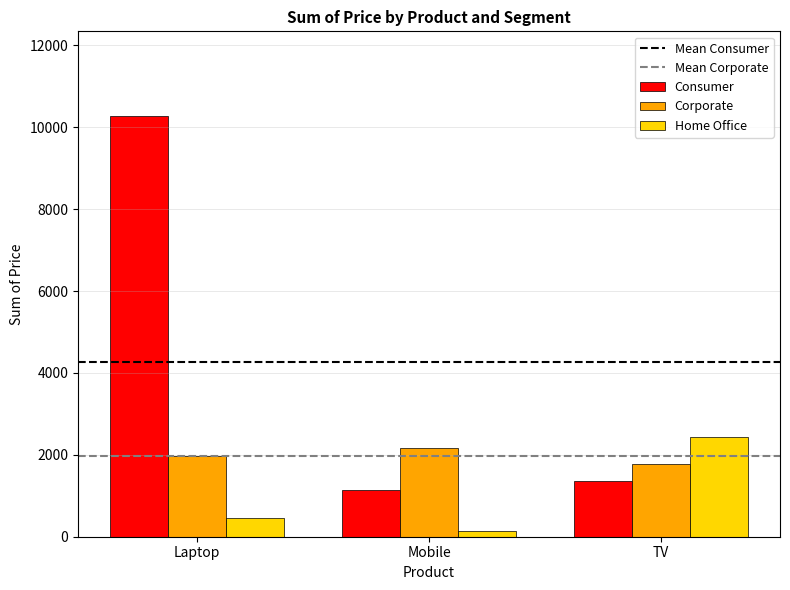

List the labels in order of Corporate value, smallest first.

TV, Laptop, Mobile